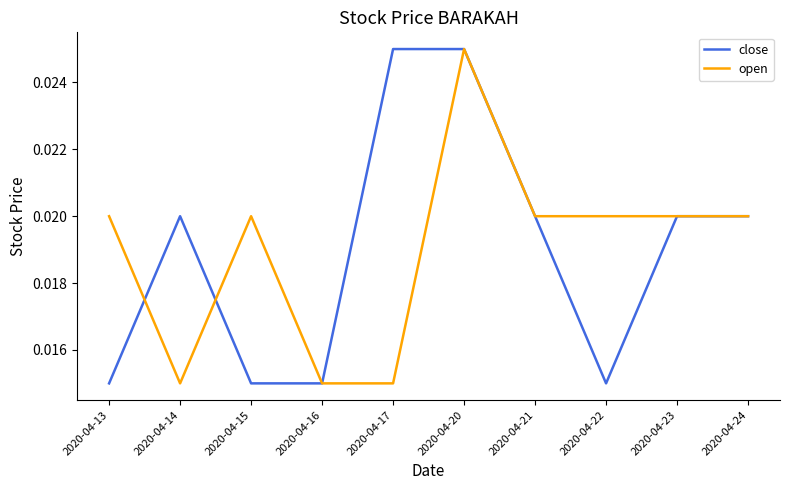

At 2020-04-13, list the series in order from smallest to largest.

close, open